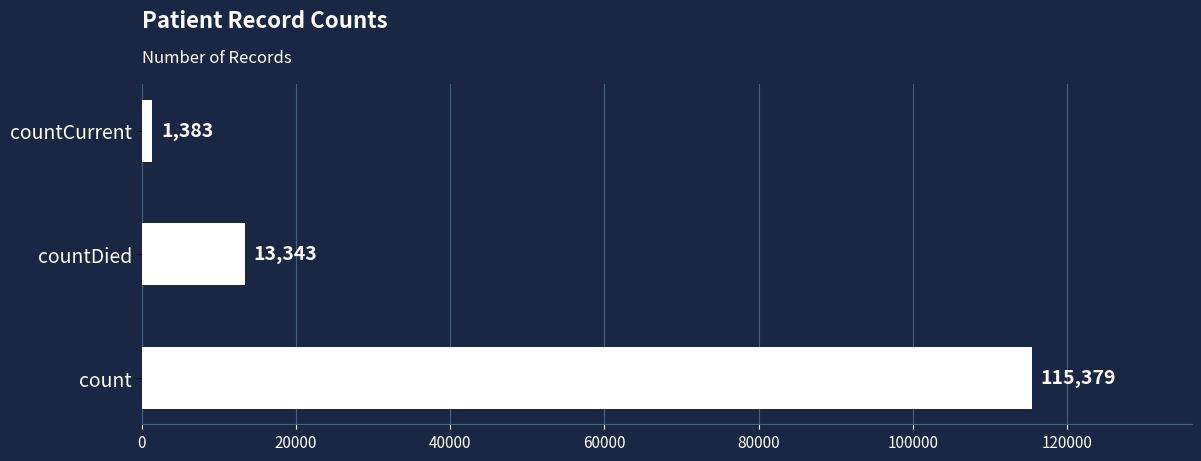

What is the smallest value displayed?

1383